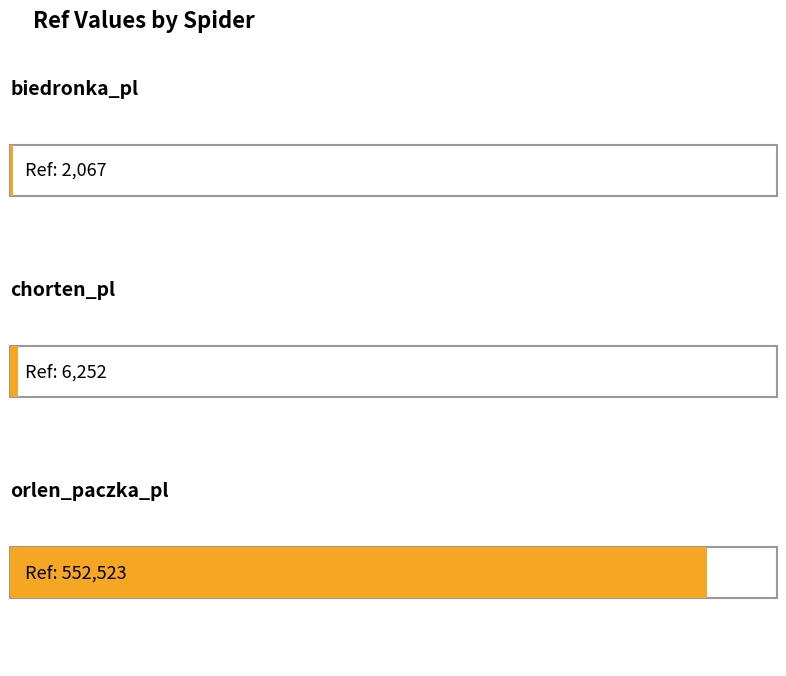

What is the label of the 1st bar from the left?

biedronka_pl